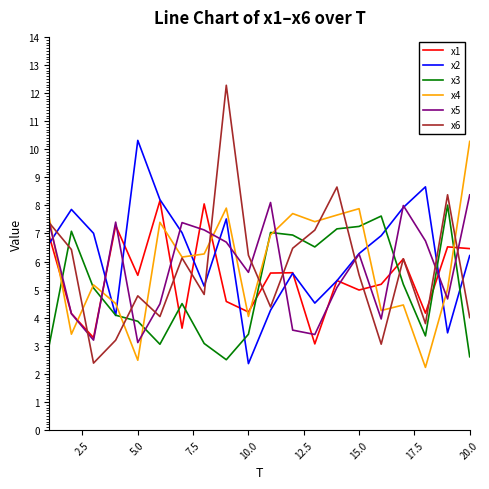

How many interior local peaks does the x2 series have?

5